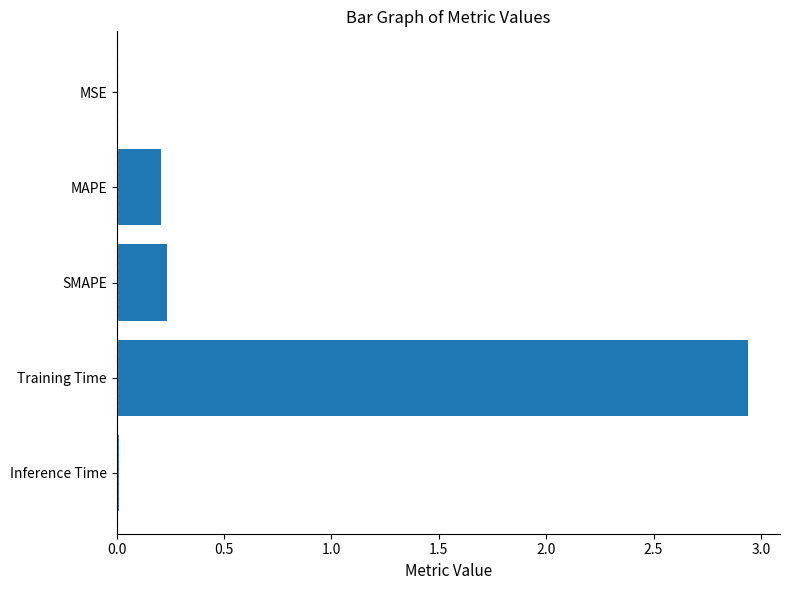

What is the sum of all values?

3.4